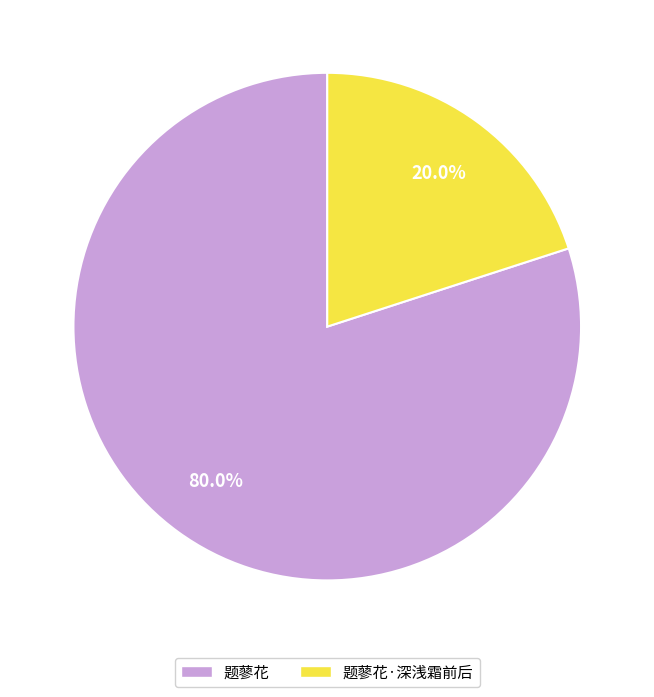

How many slices are in this pie chart?

2